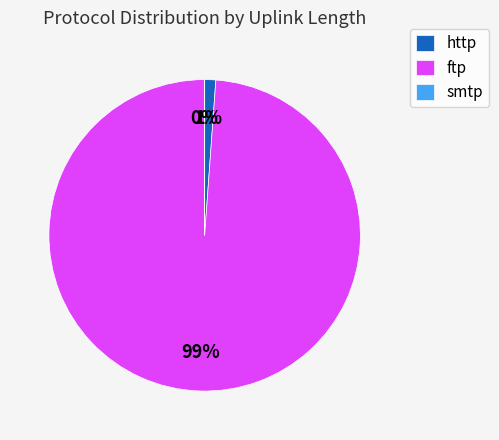

Is it true that http is 1% of the pie?

True